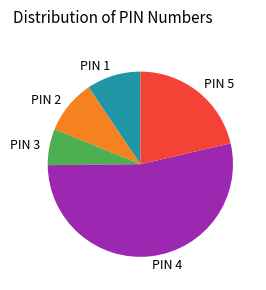

The PIN 1 slice represents 9% of the pie. True or false?

True